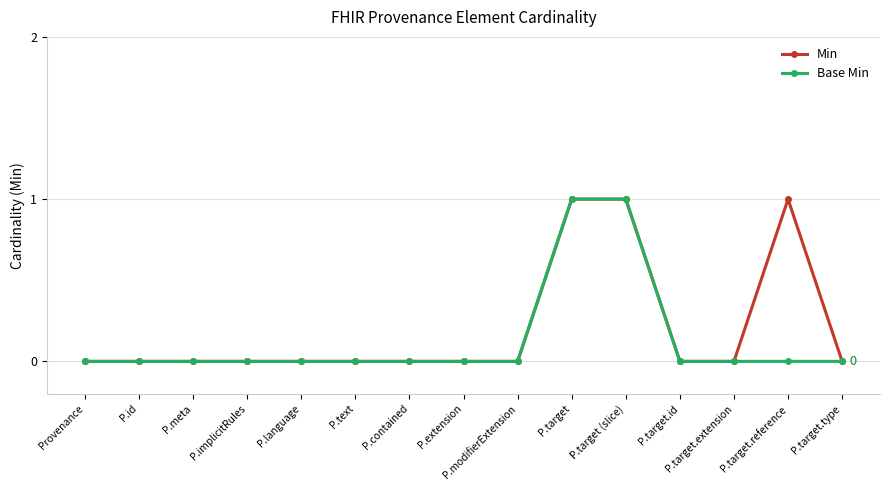

Reading left to right, extract all data points from this chart.

Min: 0	0	0	0	0	0	0	0	0	1	1	0	0	1	0
Base Min: 0	0	0	0	0	0	0	0	0	1	1	0	0	0	0